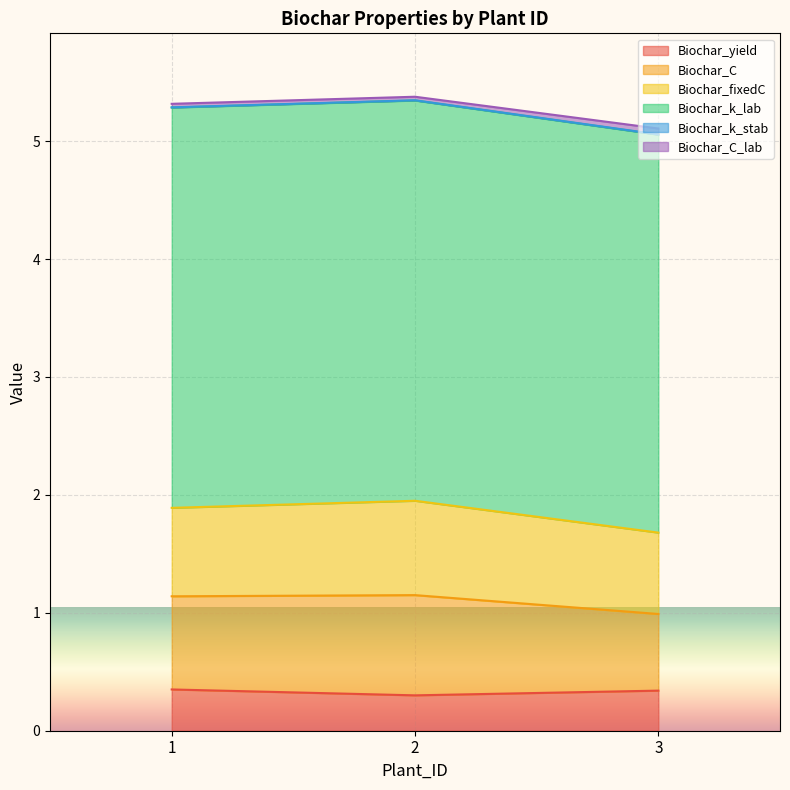

At which label does Biochar_C_lab reach its peak?

2